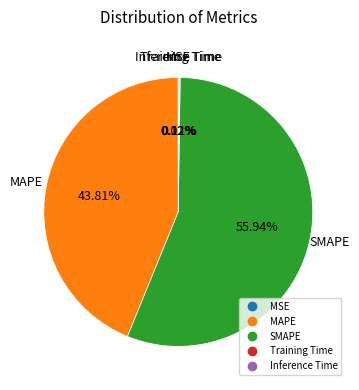

Does SMAPE represent more than half of the total?

Yes